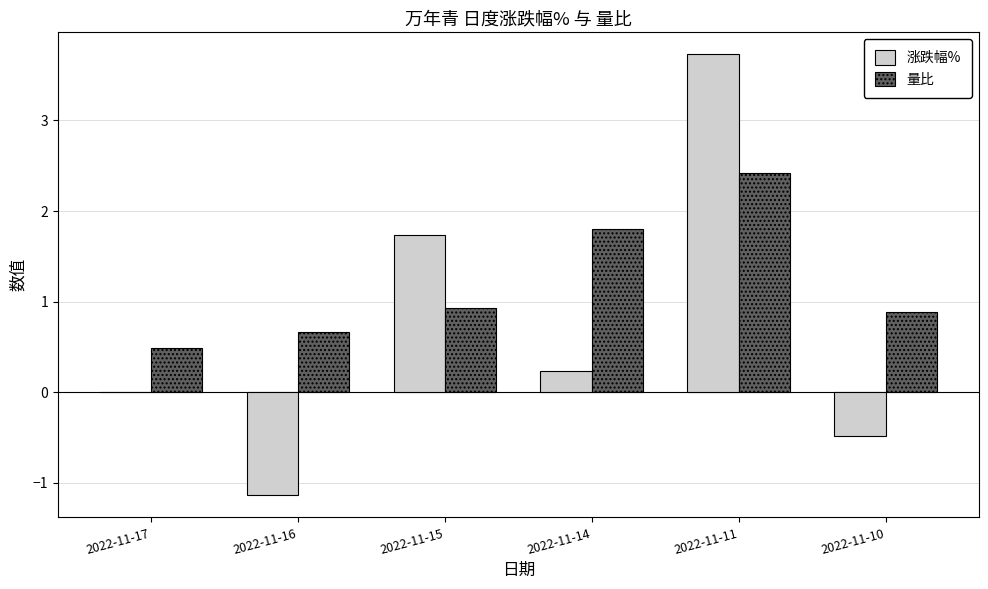

Count the number of data series in this chart.

2